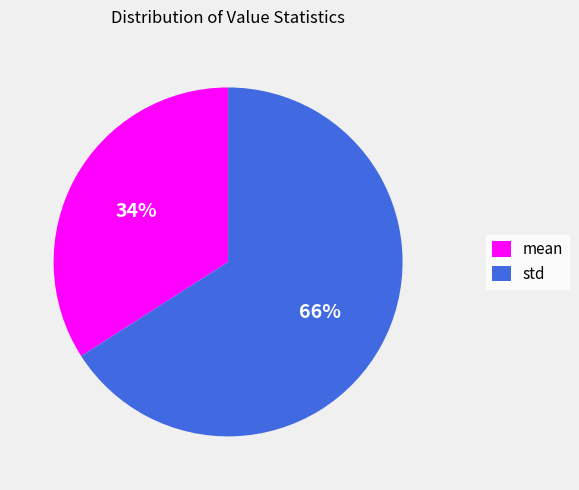

How many slices are in this pie chart?

2